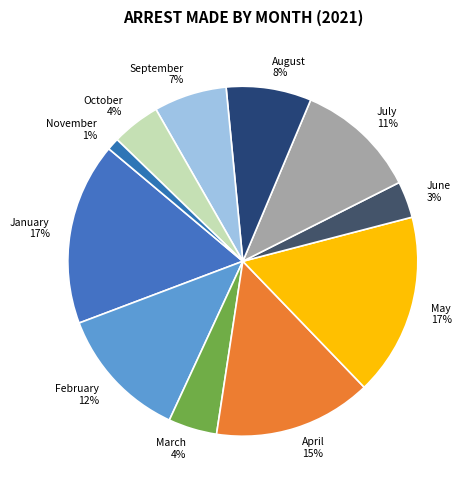

How many slices are in this pie chart?

11